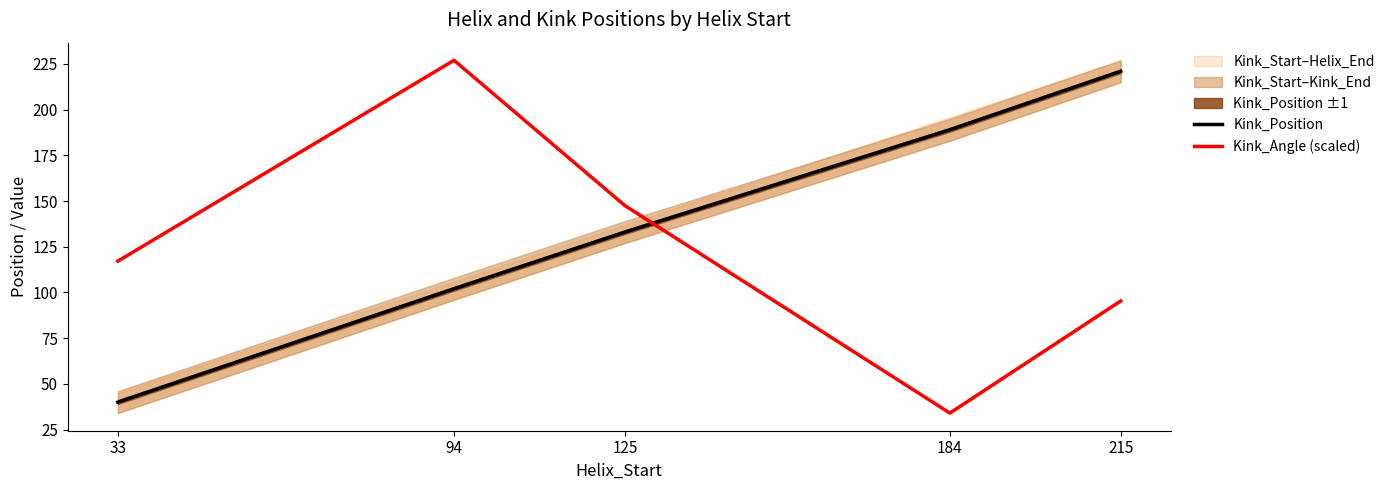

Does the chart display data point markers on the line(s)?

No